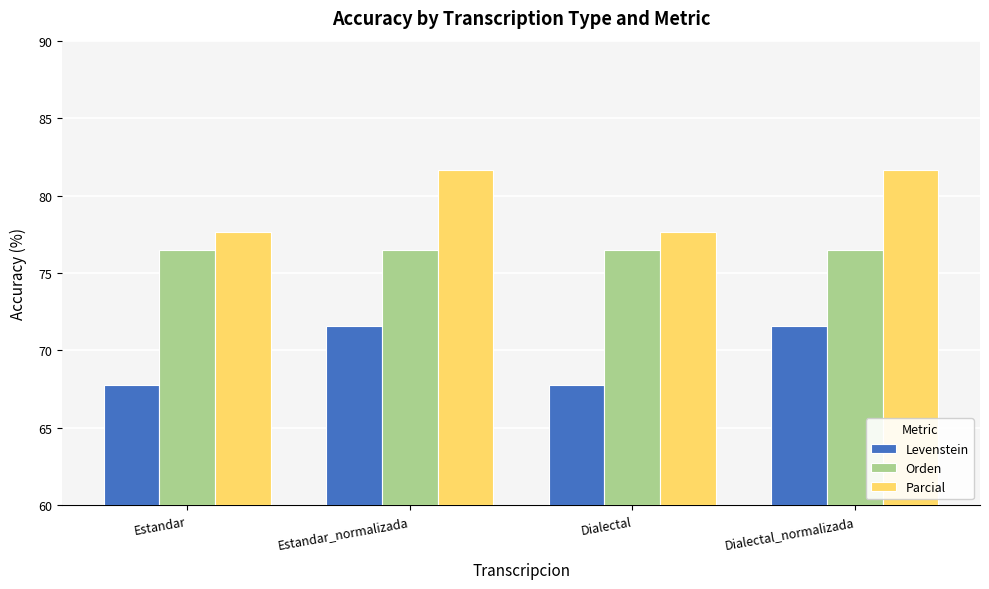

Does the chart contain stacked bars?

No